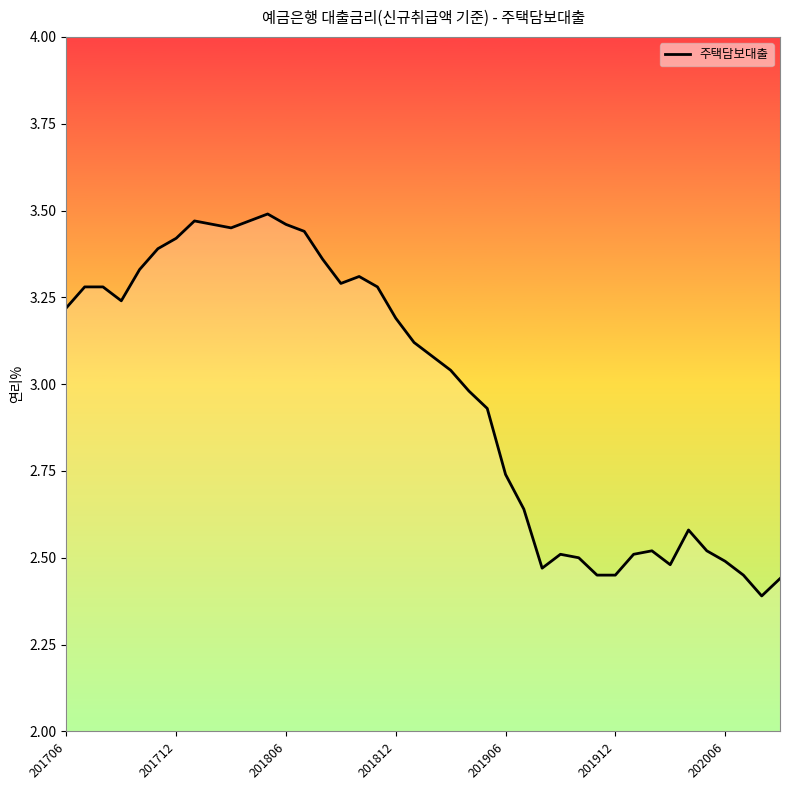

Does the chart have visible grid lines?

No